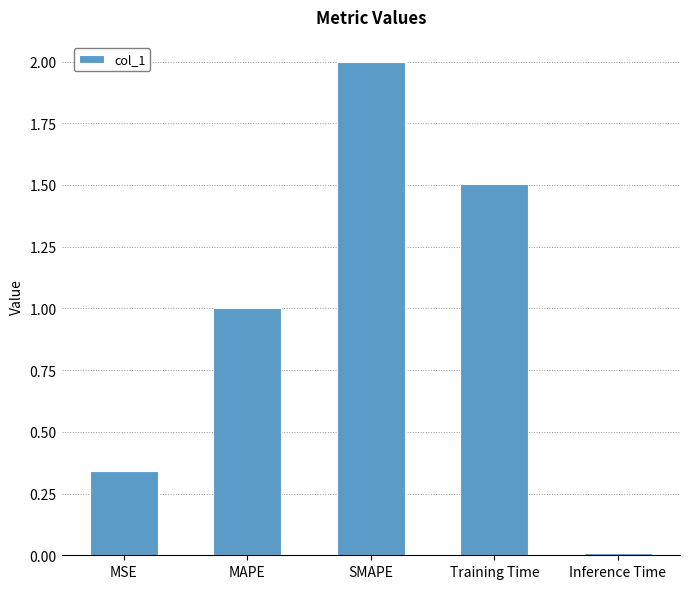

Between MSE and Training Time, which is larger?

Training Time